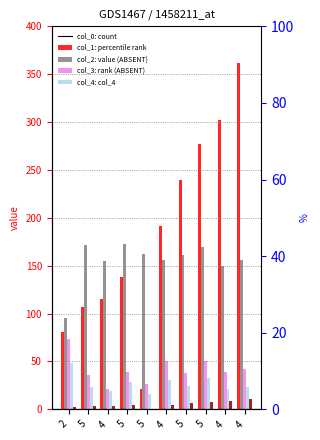

What is the value of the col_3 bar at the 8th from the left?

23.4